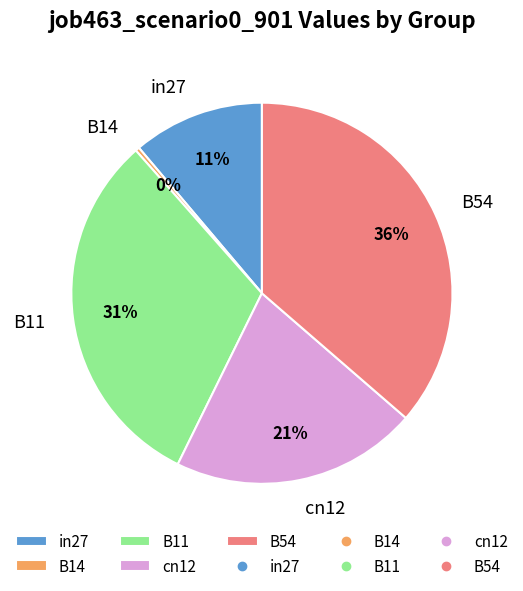

What is the smallest slice in the pie chart?

B14